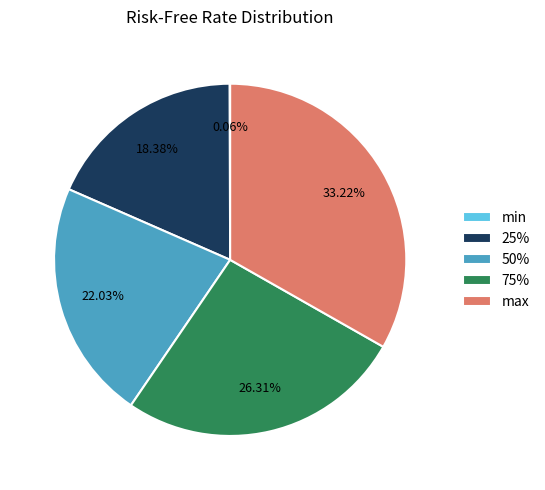

Does any single category account for the majority?

No